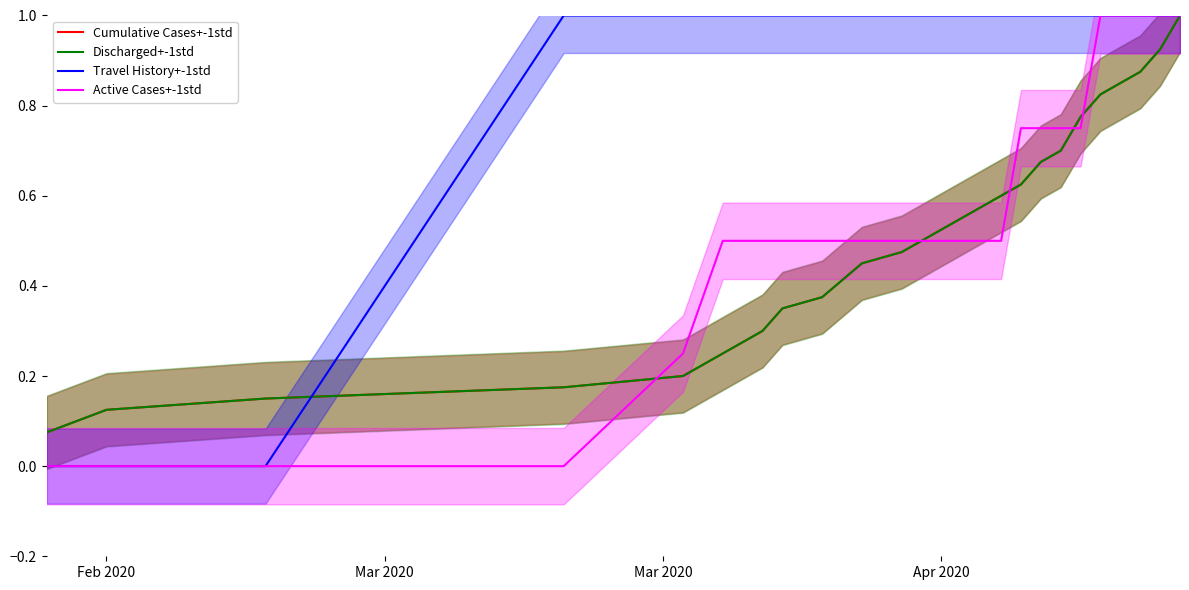

The Discharged+-1std series shows 0.2 at 4. True or false?

True